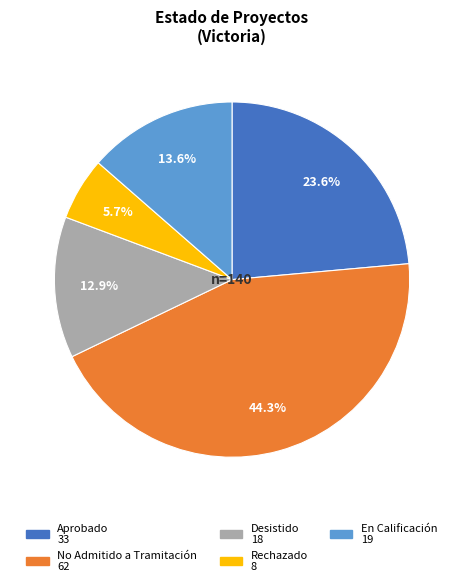

Is there any slice that represents more than half of the pie?

No